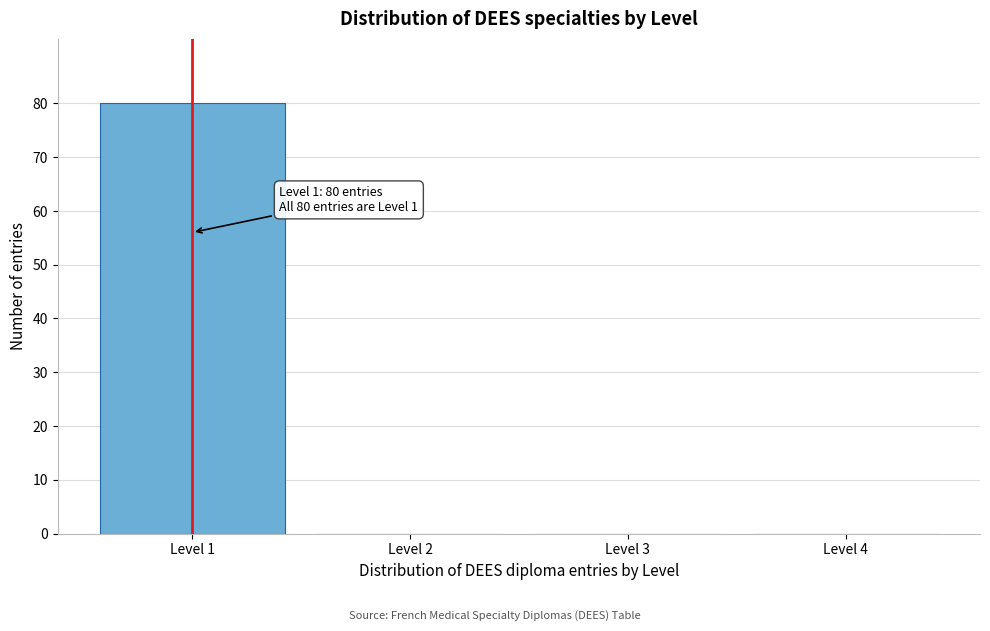

Which range on the x-axis has the tallest bar?

0.5 to 1.5